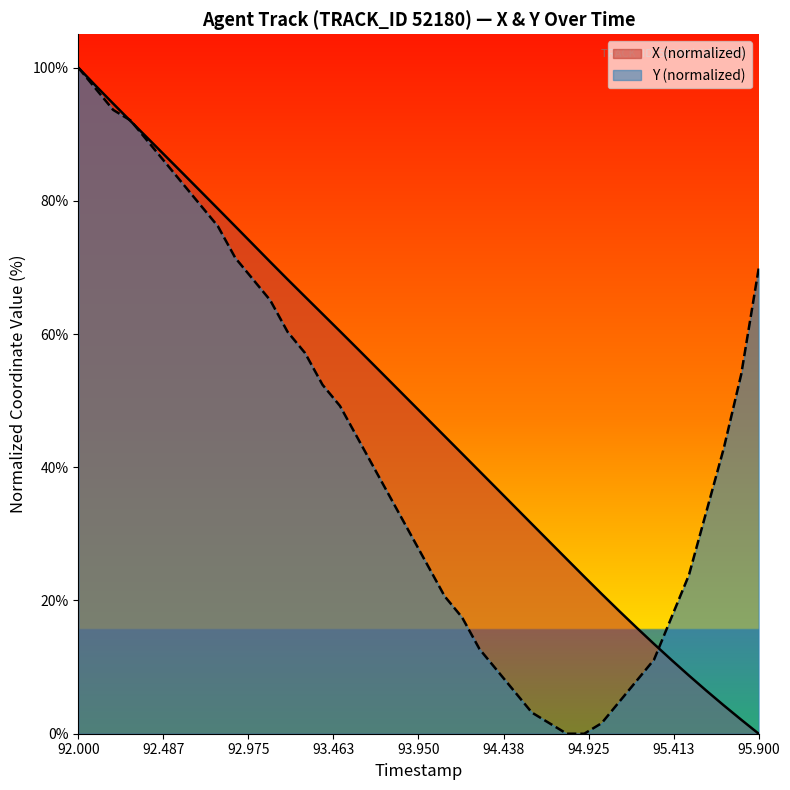

True or false: X has more than 1 interior local peaks.

False